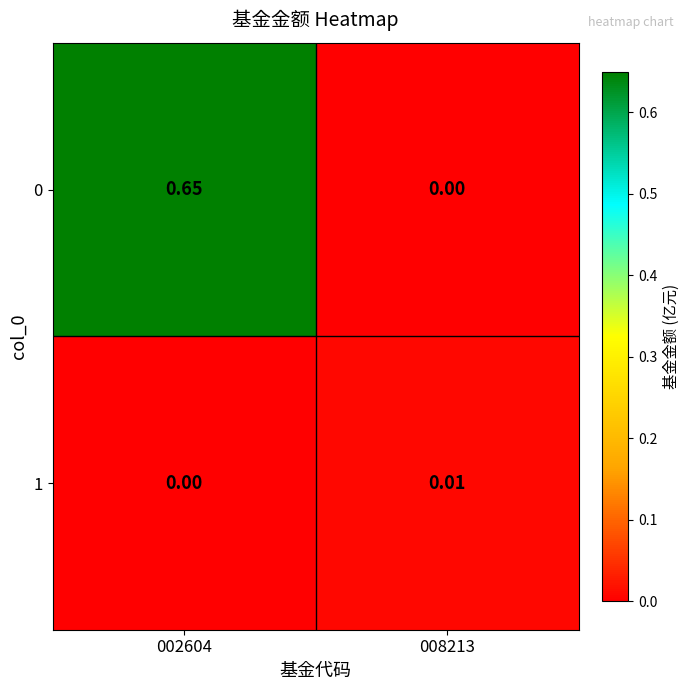

Is the value of 1 at 008213 greater than the value of 0 at 008213?

Yes